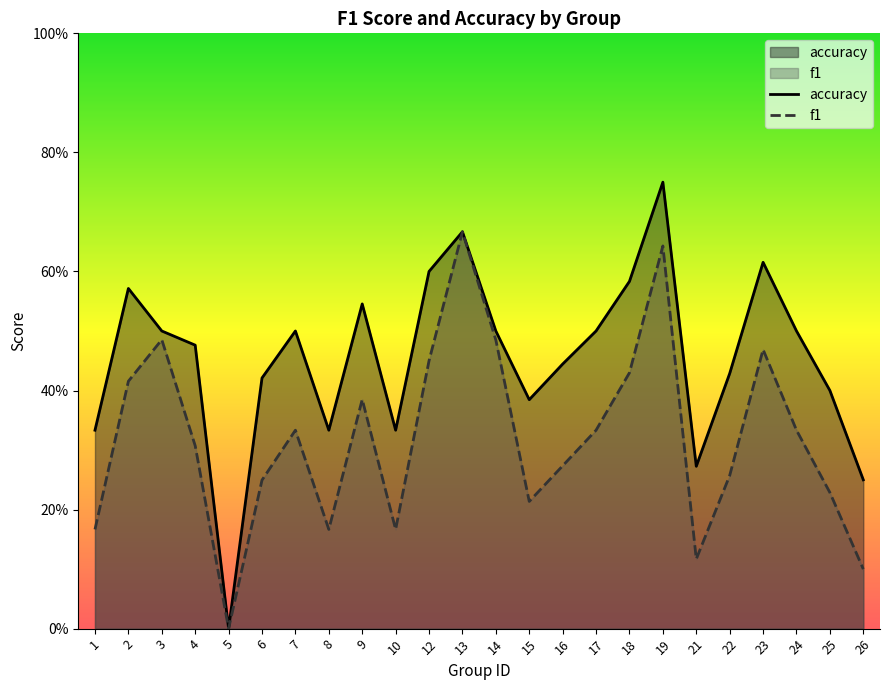

At which category does accuracy reach its first local valley?

5